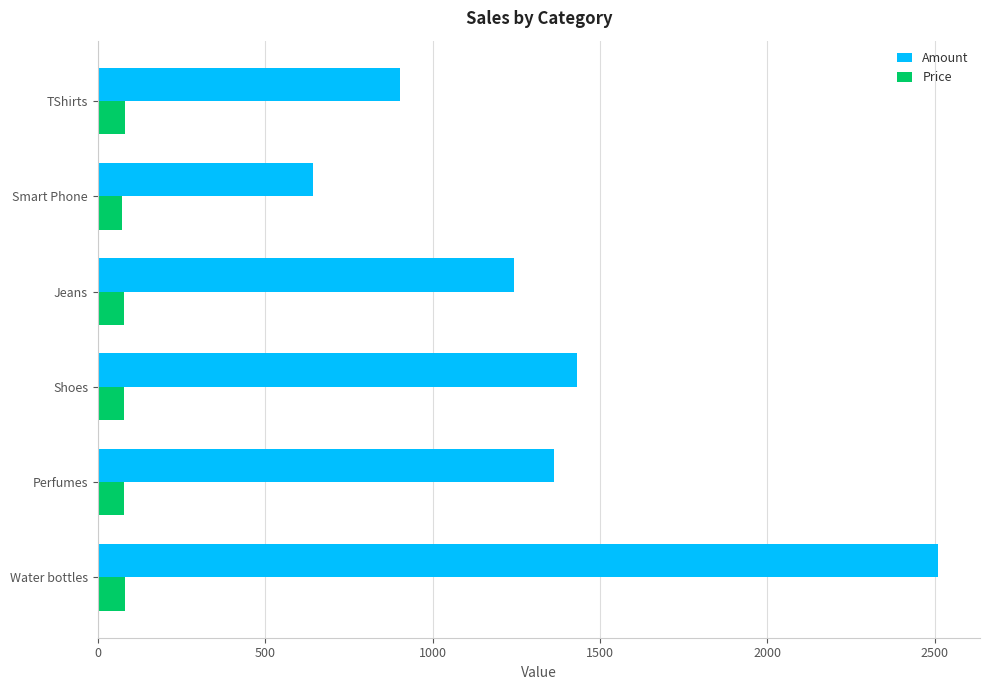

What is the total value across all series at TShirts?

984.1